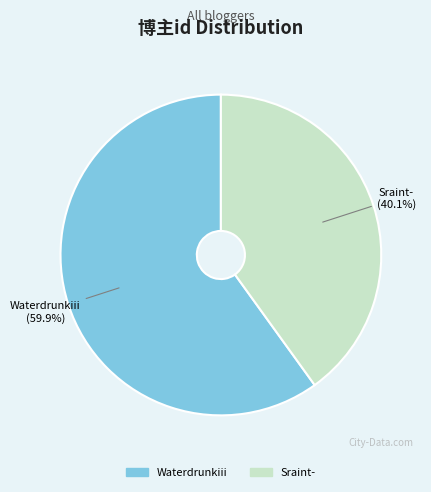

Does Waterdrunkiii account for over 50% of the chart?

Yes